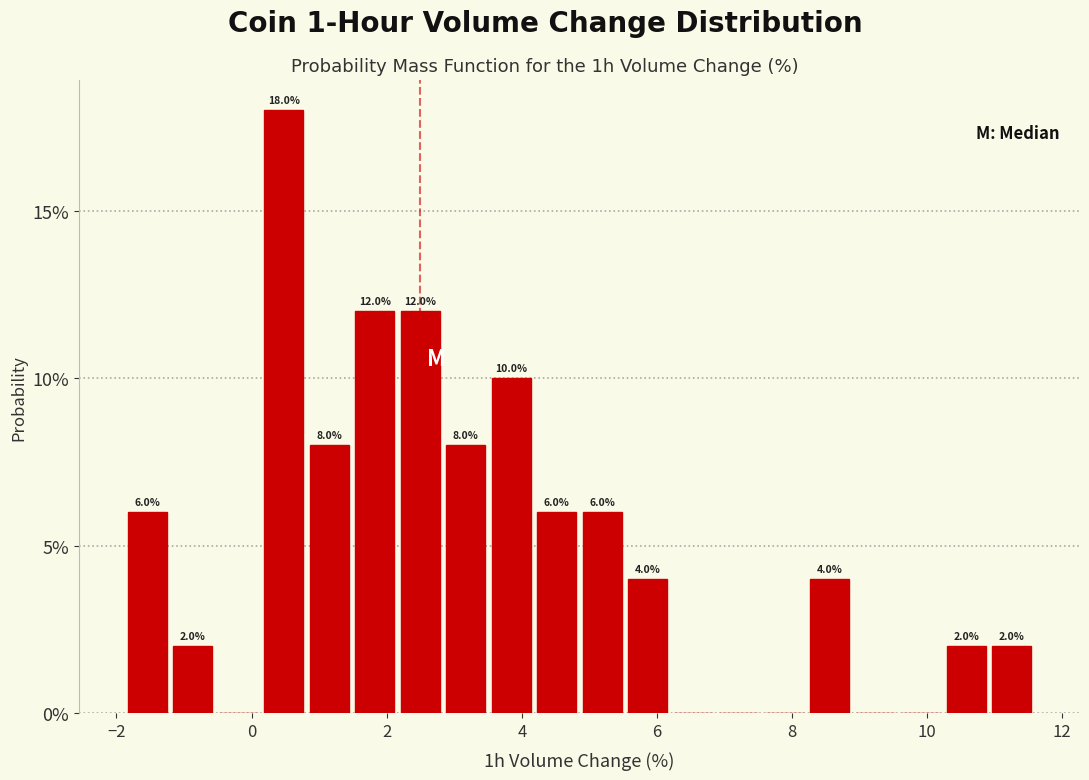

Around what value on the x-axis is the tallest bar? Give the approximate position of its centre, as read against the axis.

0.4